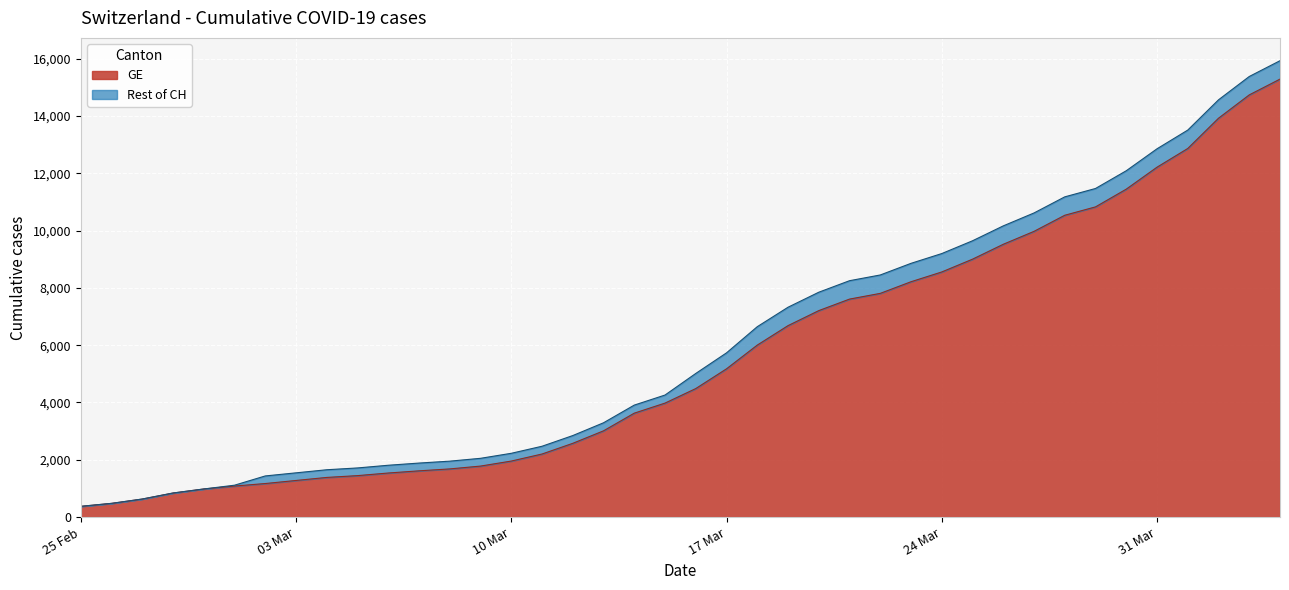

Is it true that CH equals 4772 at 2020-03-13?

False